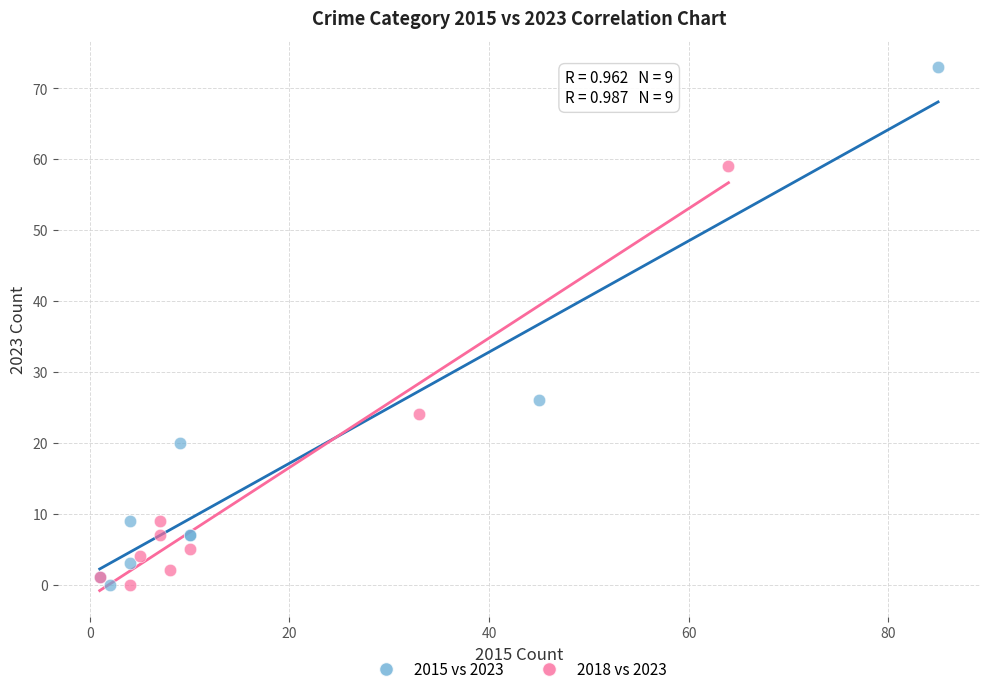

Which series has the widest spread of Y values?

2015 vs 2023